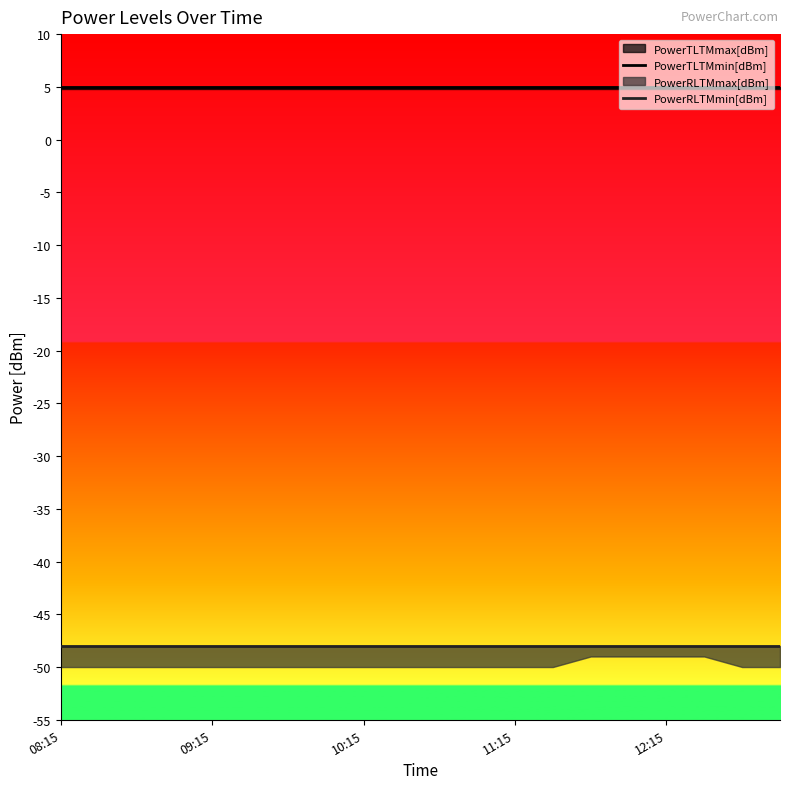

Reading left to right, what are all the values shown in this chart?

PowerTLTMmin[dBm]: 5	5	5	5	5	5	5	5	5	5	5	5	5	5	5	5	5	5	5	5
PowerRLTMmin[dBm]: -48	-48	-48	-48	-48	-48	-48	-48	-48	-48	-48	-48	-48	-48	-48	-48	-48	-48	-48	-48